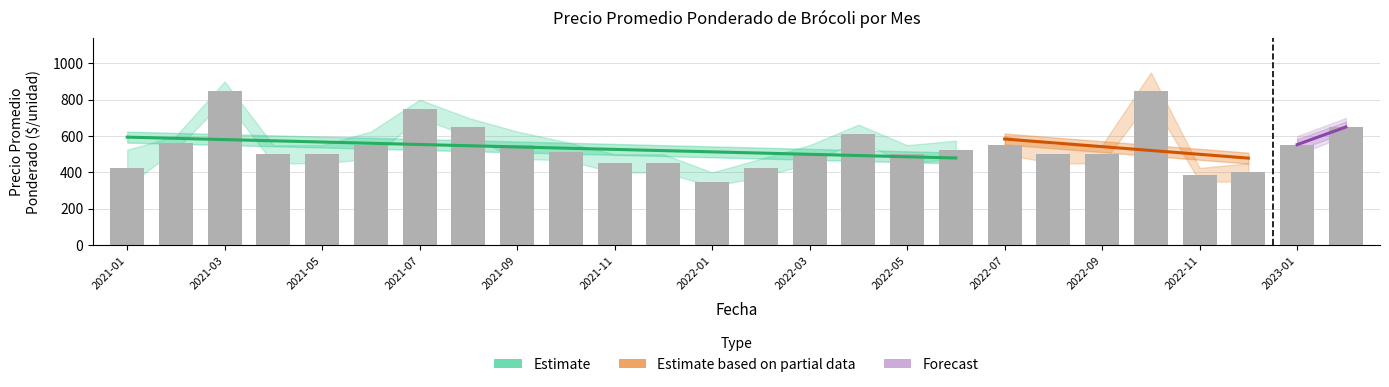

How many groups of bars are there?

26